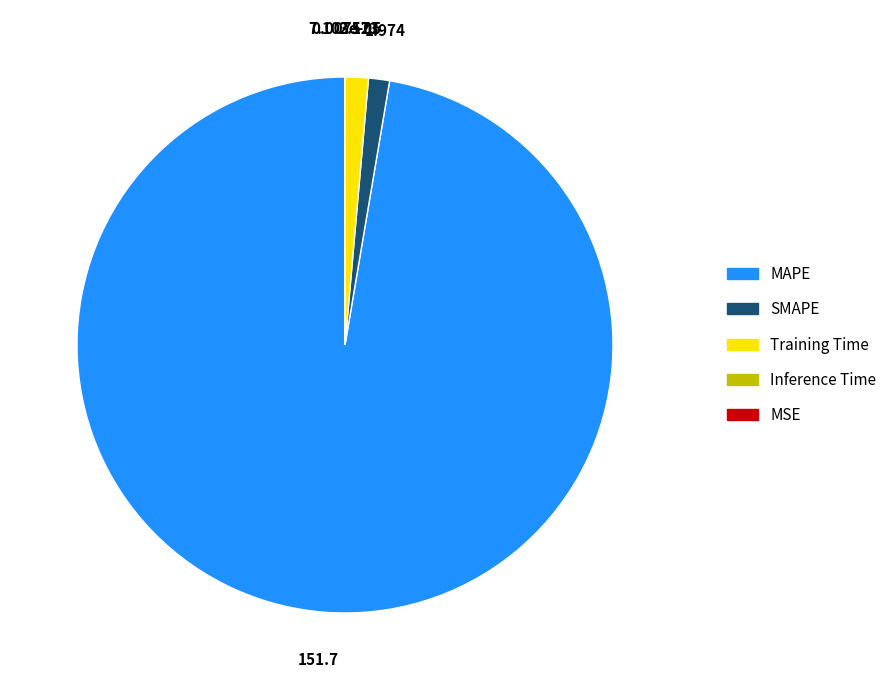

What is the largest slice in the pie chart?

MAPE